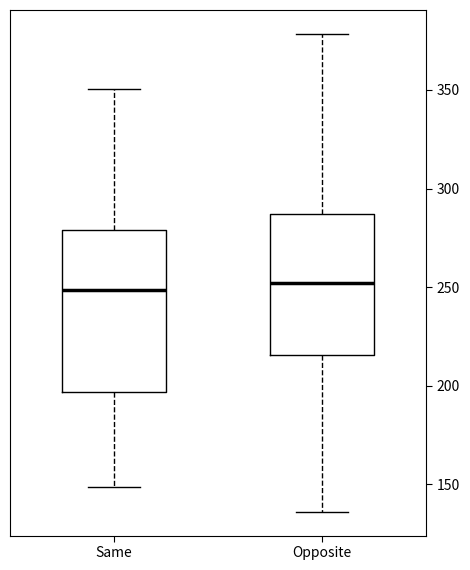

Comparing the boxes themselves (not the whiskers), which one is the tallest?

Same